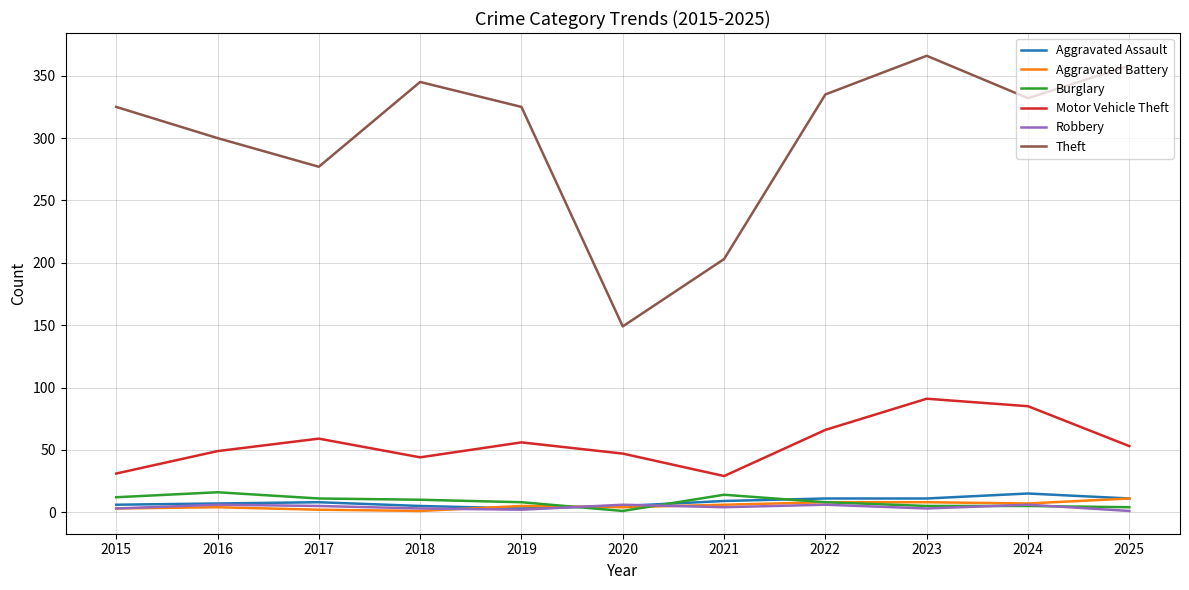

Does the chart have visible grid lines?

Yes